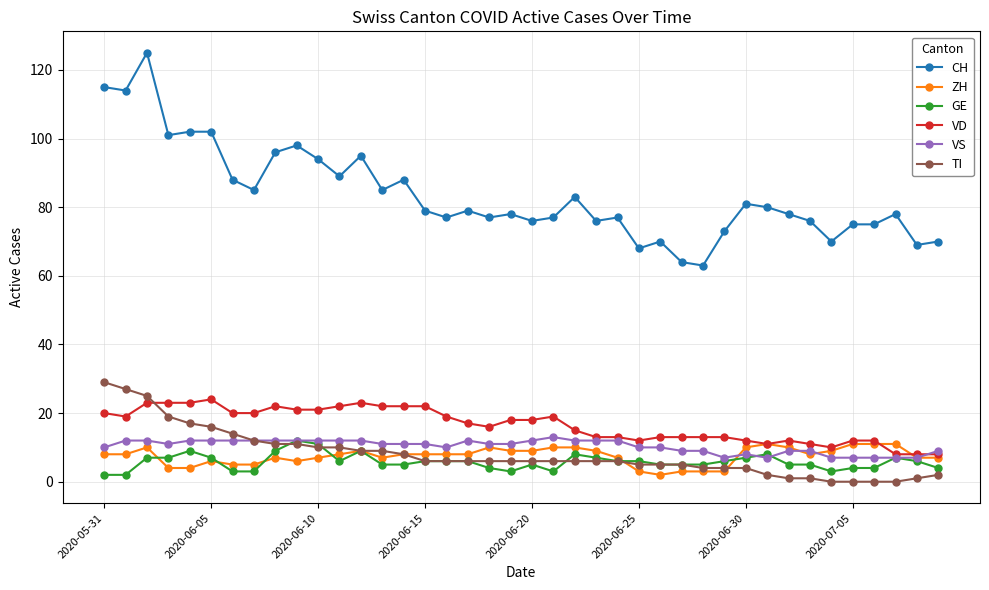

Which series has the widest spread of values?

CH